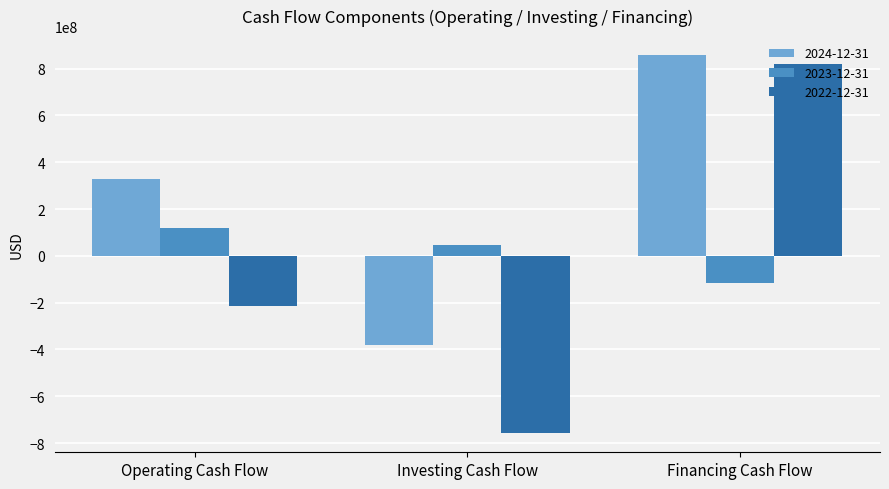

What is the spread (max minus min) of values at Operating Cash Flow?

545132000